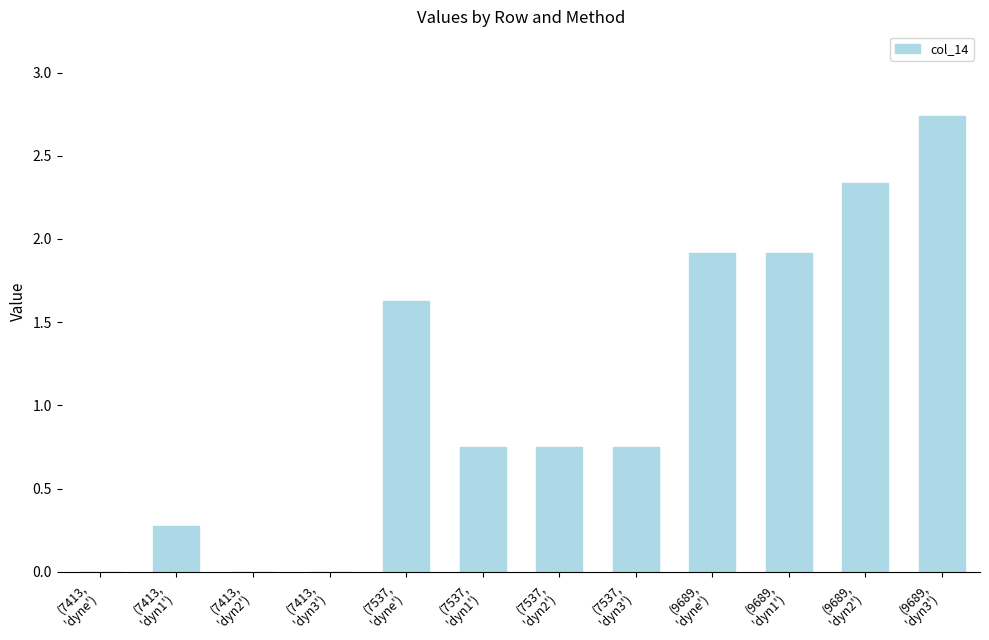

Count the number of data series in this chart.

1